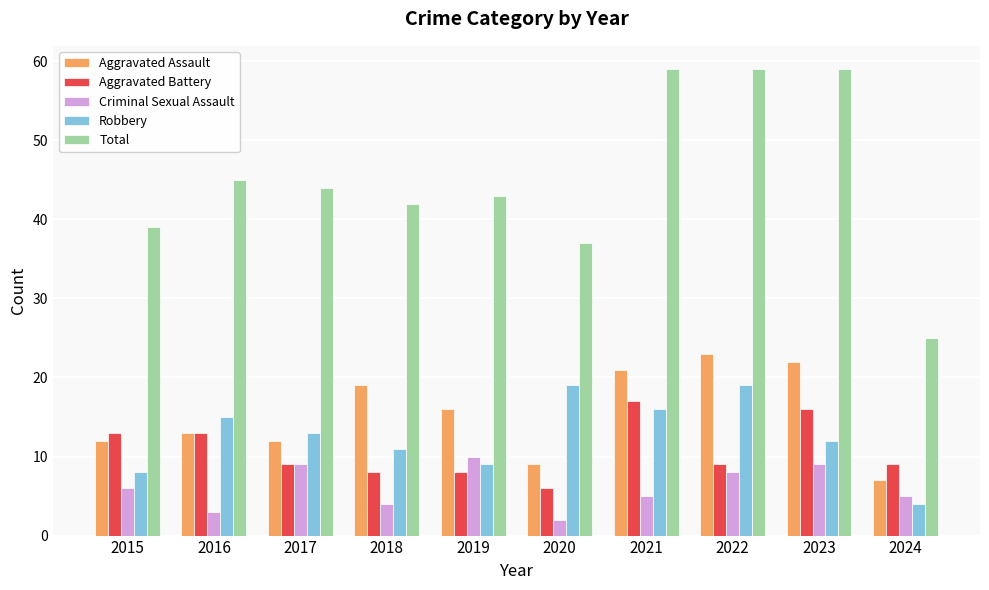

What is the difference between the maximum and minimum values in the Aggravated Assault series?

16